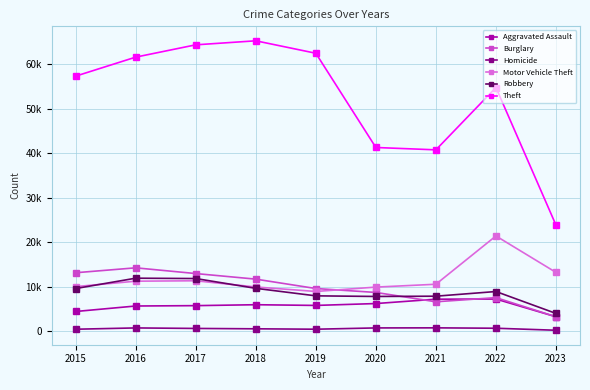

At which category is the sum across all series the highest?

2017